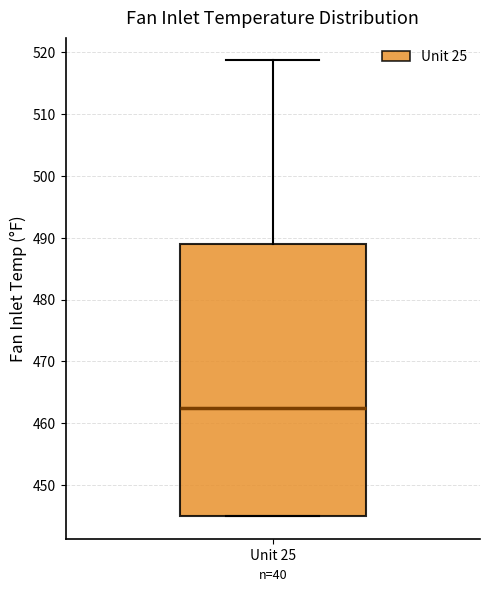

Read this box plot against the y-axis: the position of the median line, the range covered by the box, and the ends of both whiskers. The values are not printed on the chart, so give them approximately, as read against the axis.

median 463, box 445 to 489, whiskers 445 to 519